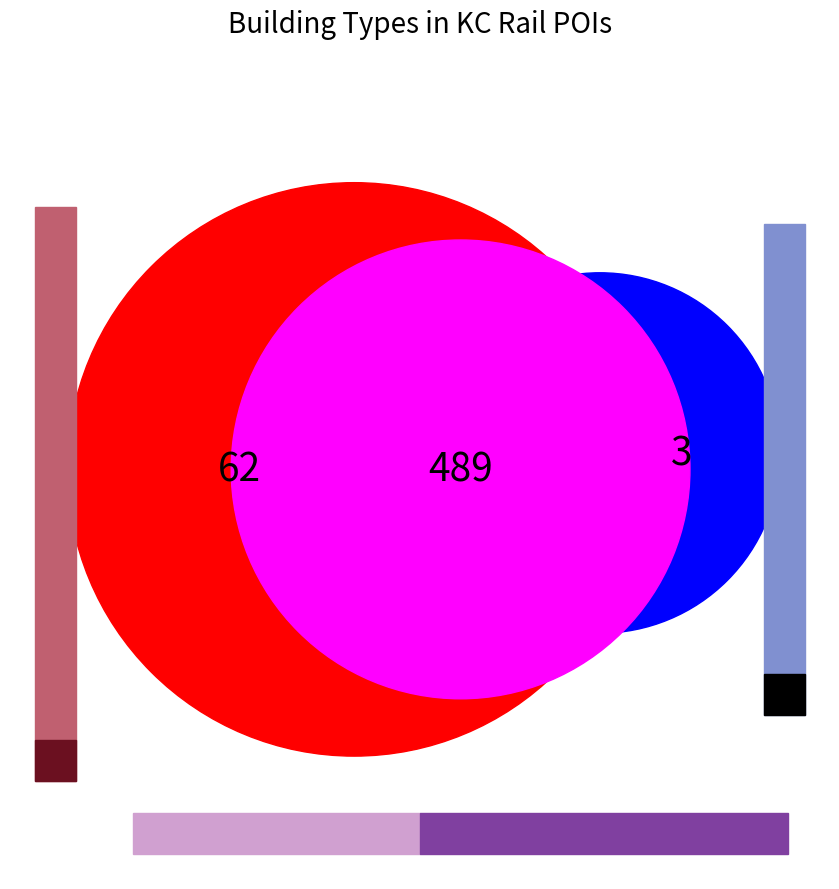

Do railway and platform together represent more than half of the pie?

Yes